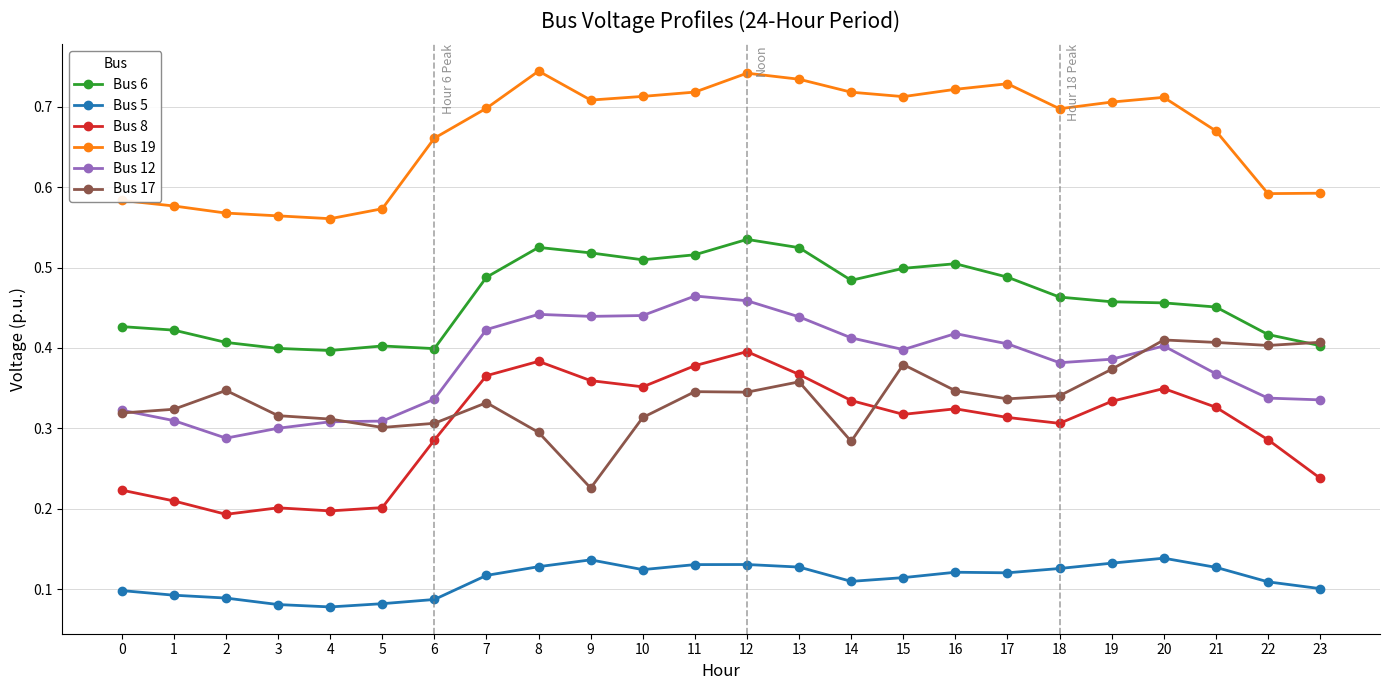

True or false: Bus 6 has more than 0 interior local peaks.

True